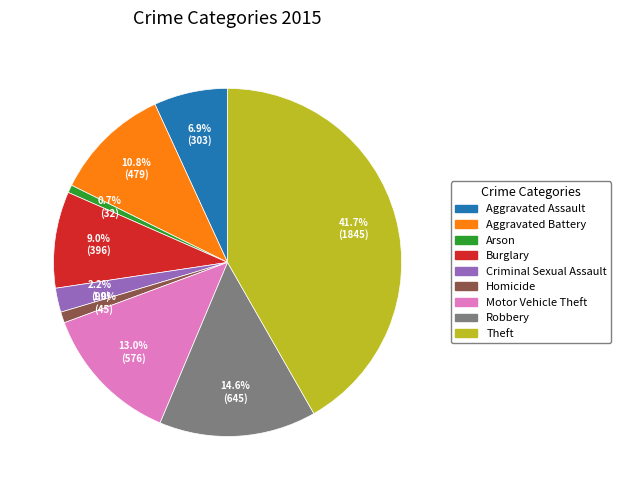

True or false: Criminal Sexual Assault accounts for 2% of the total.

True